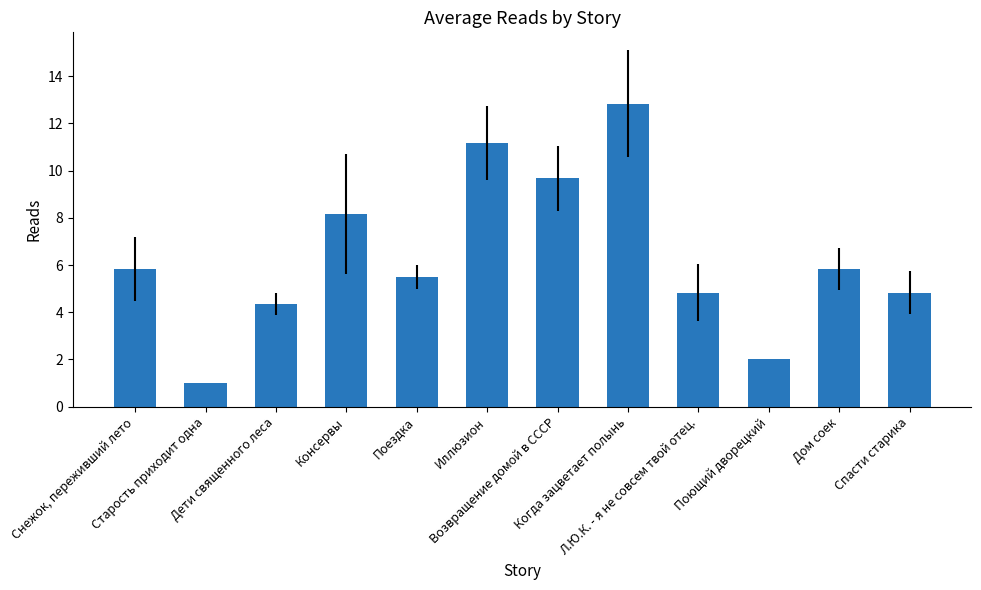

What value does the data have at Дети священного леса?

4.3